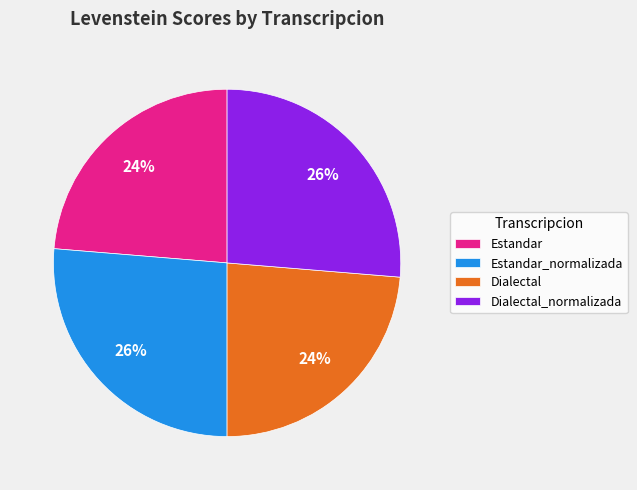

Is Estandar_normalizada the majority of the pie?

No